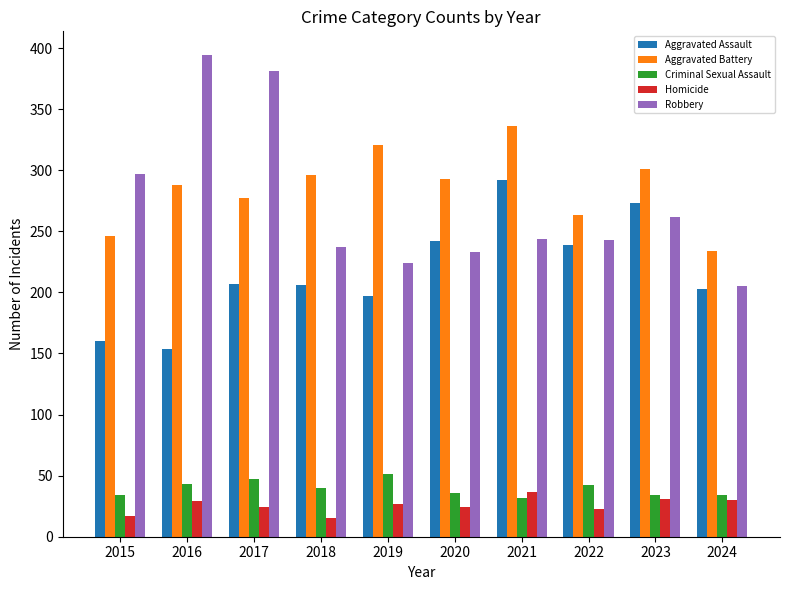

What is the spread (max minus min) of values at 2020?

269